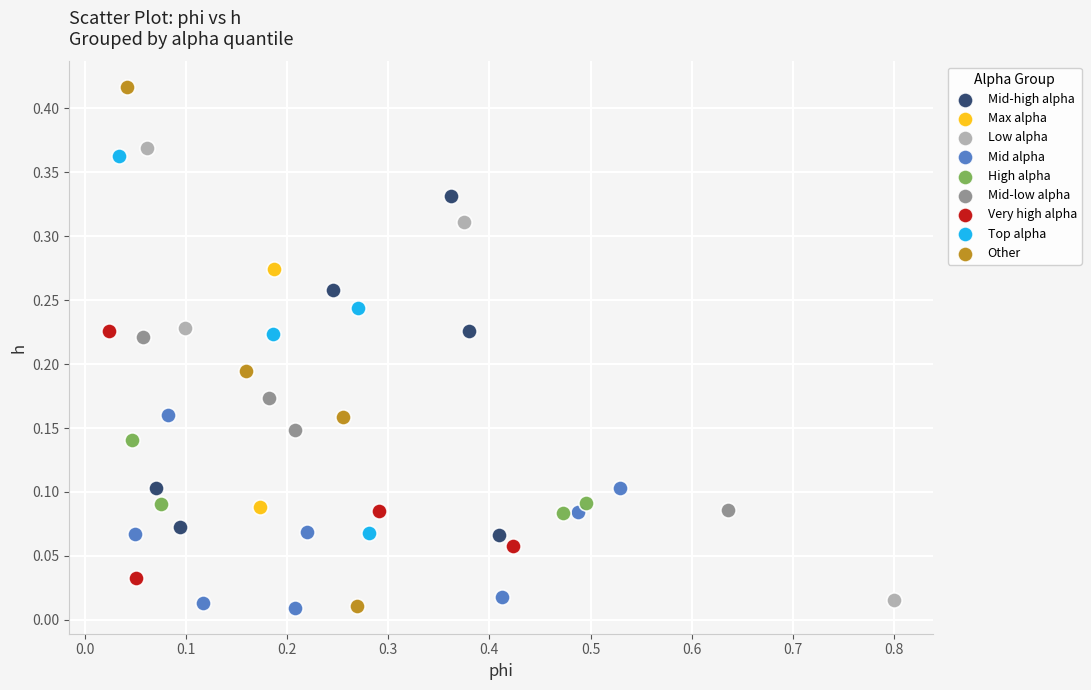

What are all the series names shown in the legend?

Mid-high alpha, Max alpha, Low alpha, Mid alpha, High alpha, Mid-low alpha, Very high alpha, Top alpha, Other